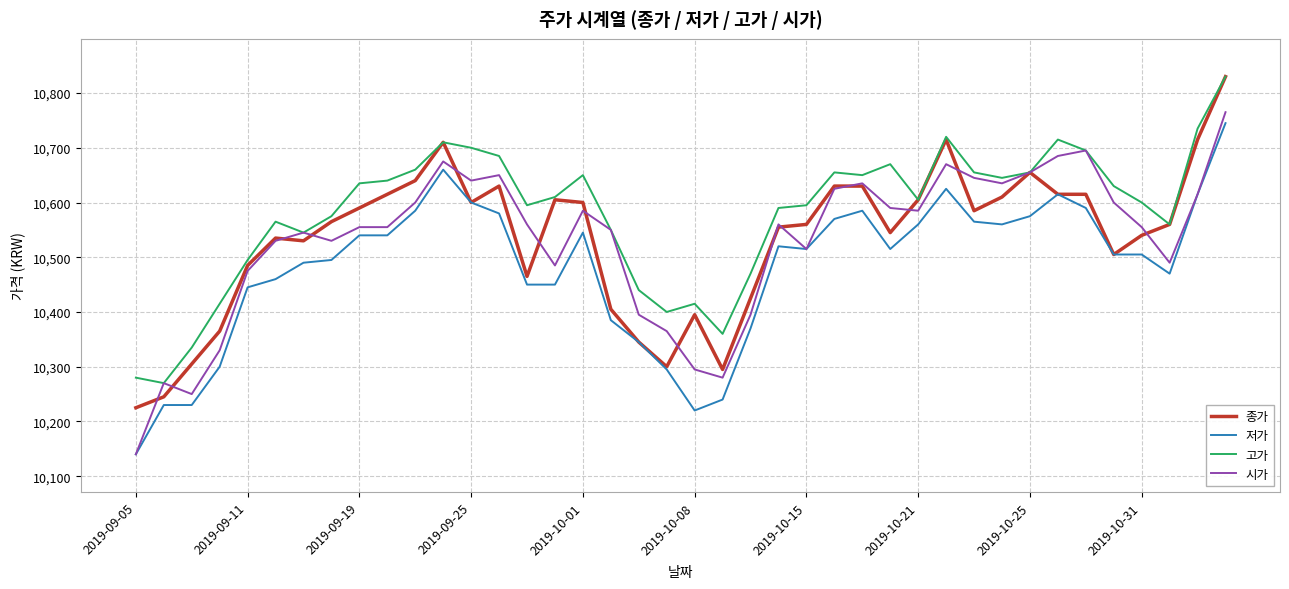

What is the minimum value shown in the chart?

10140